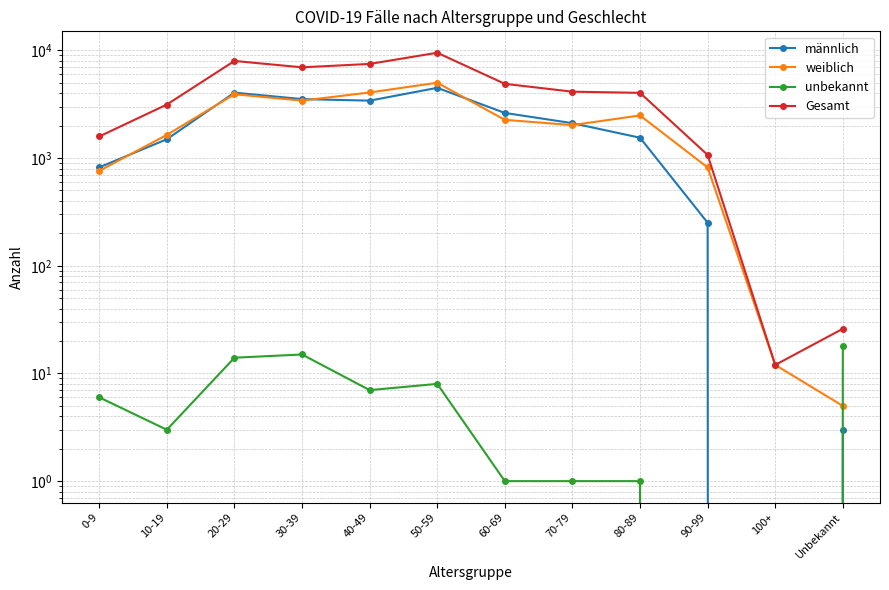

In männlich, how many points are lower than both neighbors (excluding endpoints)?

2